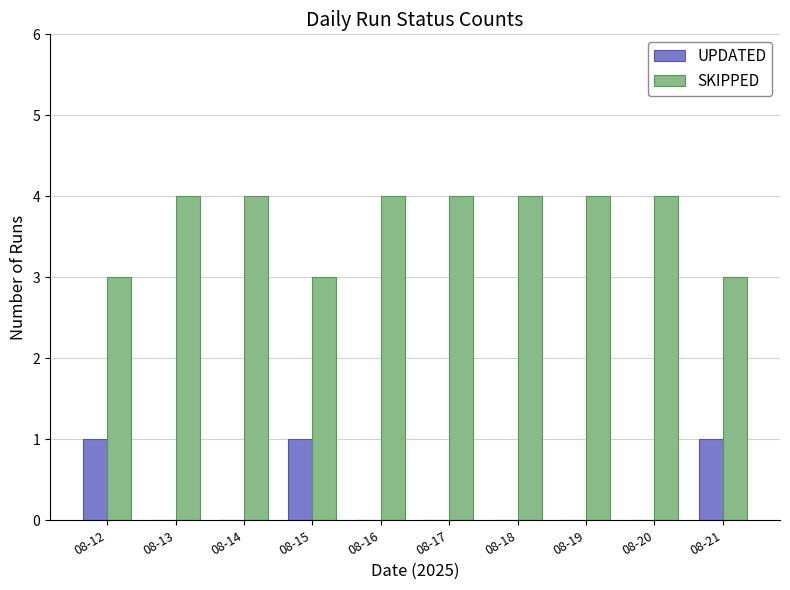

True or false: SKIPPED has a value of 4 at 08-13.

True